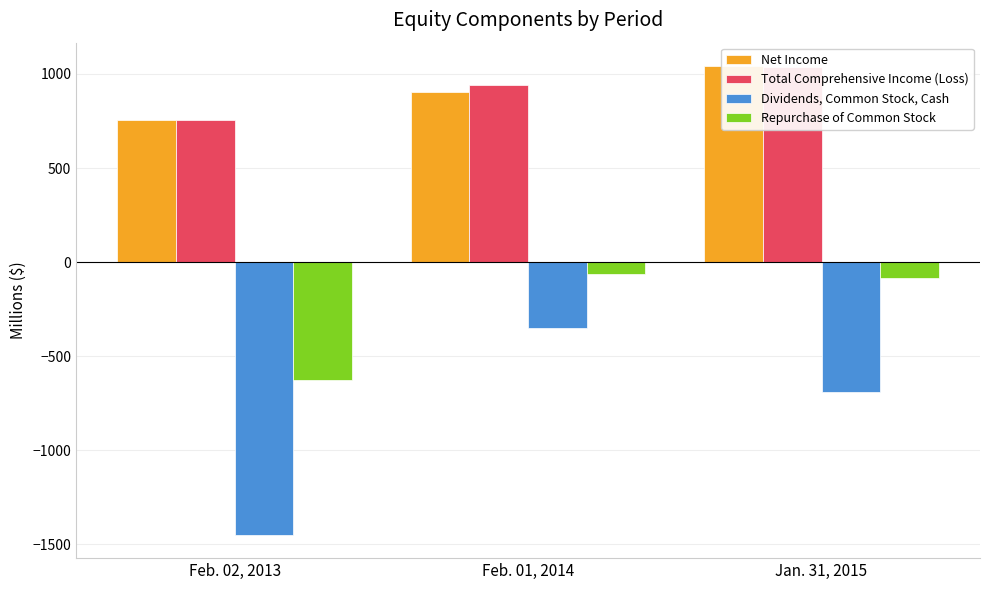

Is the value of Dividends, Common Stock, Cash at Feb. 02, 2013 greater than the value of Total Comprehensive Income (Loss) at Feb. 01, 2014?

No